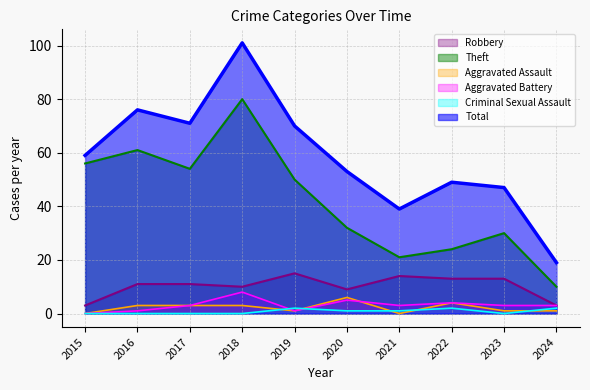

Reading right to left, extract all data points from this chart.

Robbery: 3	13	13	14	9	15	10	11	11	3
Theft: 10	30	24	21	32	50	80	54	61	56
Aggravated Assault: 1	1	4	0	6	1	3	3	3	0
Aggravated Battery: 3	3	4	3	5	1	8	3	1	0
Criminal Sexual Assault: 2	0	2	1	1	2	0	0	0	0
Total: 19	47	49	39	53	70	101	71	76	59